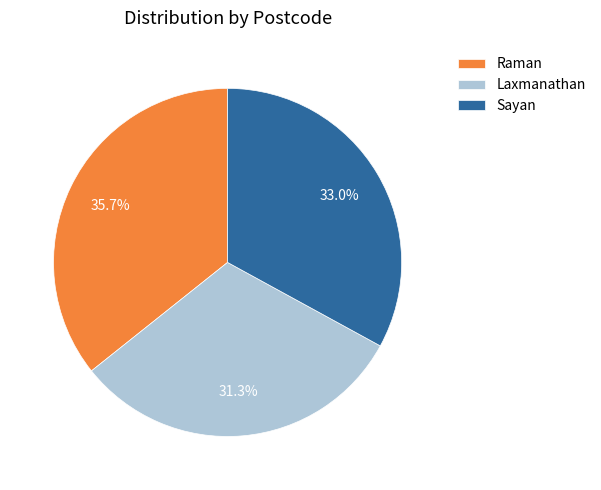

Is there any slice that represents more than half of the pie?

No